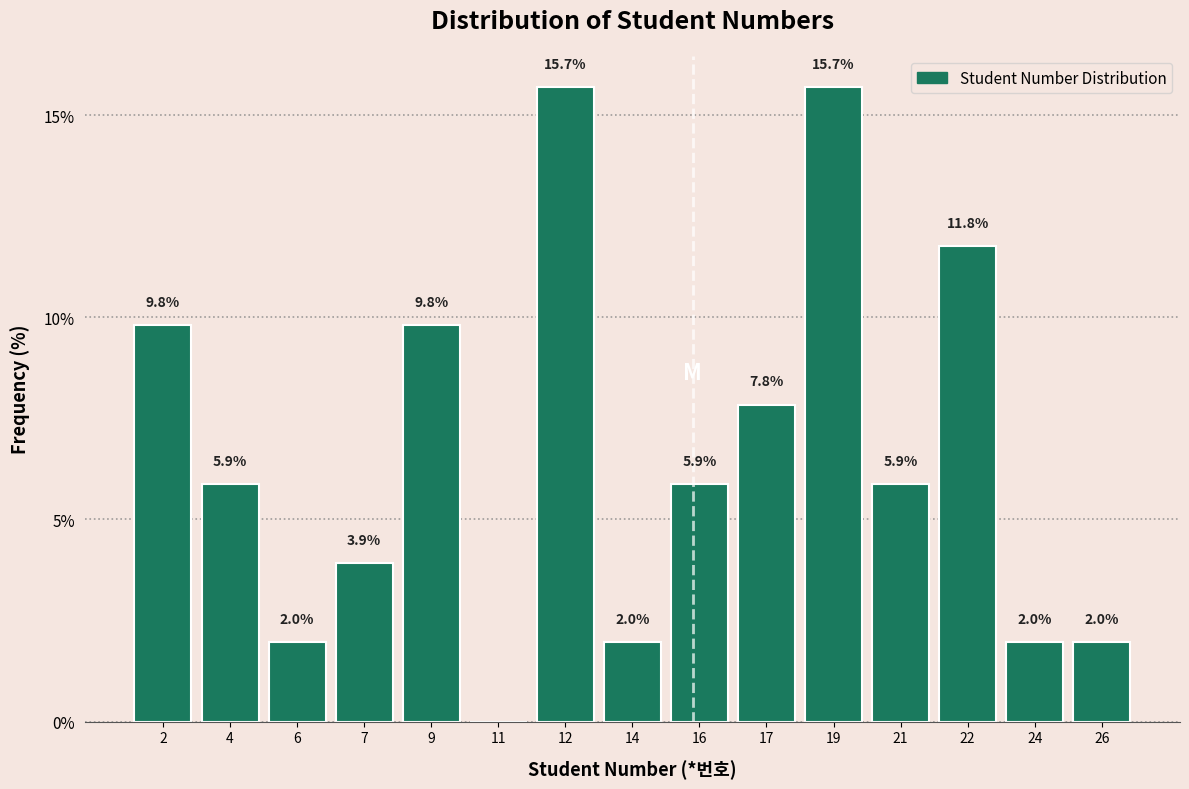

Reading left to right, extract all data points from this chart.

2=9.8	4=5.9	6=2.0	7=3.9	9=9.8	11=0.0	12=15.7	14=2.0	16=5.9	17=7.8	19=15.7	21=5.9	22=11.8	24=2.0	26=2.0